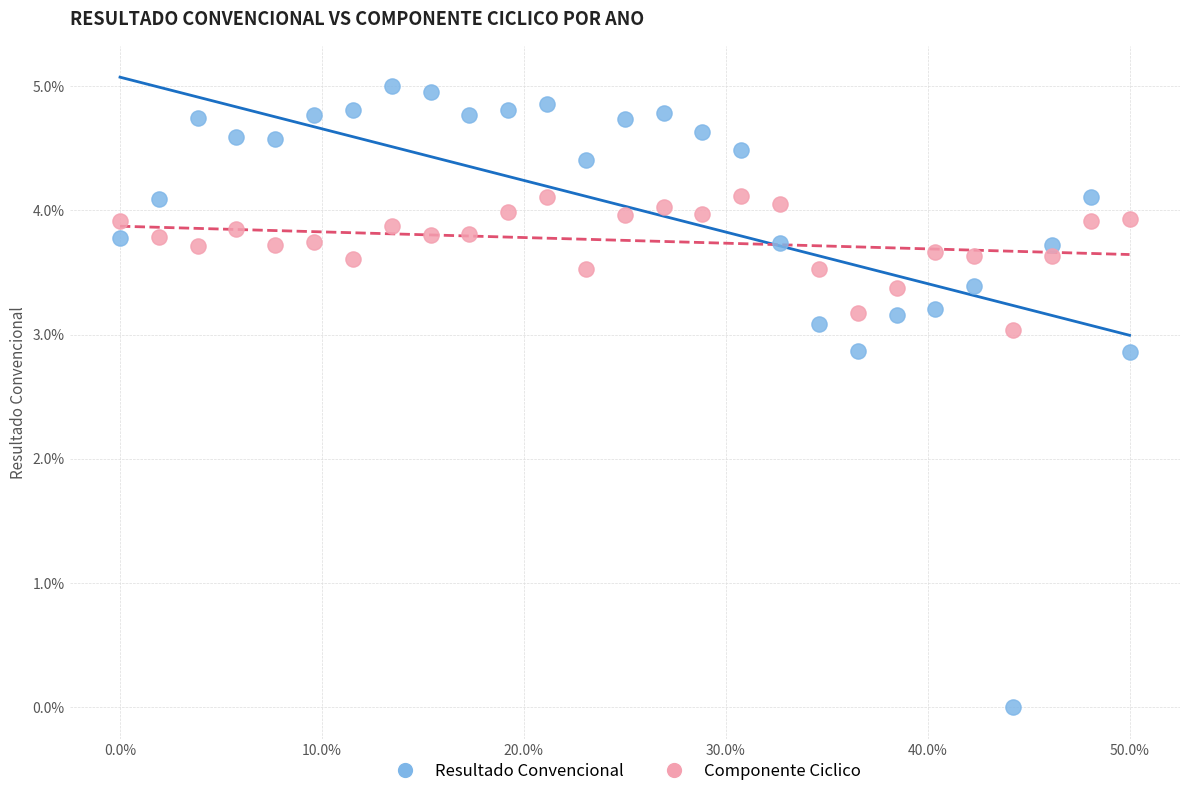

What are all the series names shown in the legend?

Resultado Convencional, Componente Ciclico